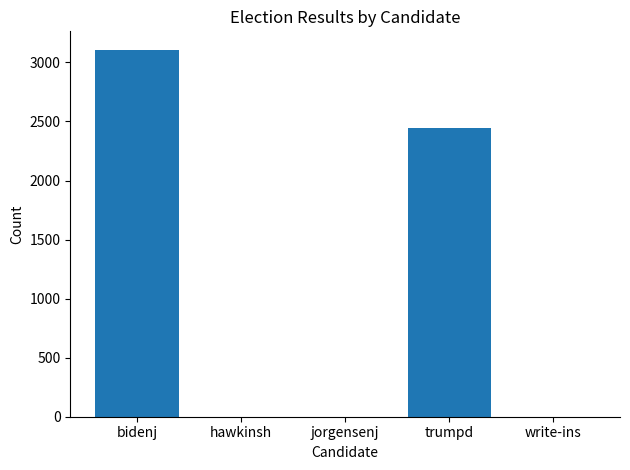

At which category does the chart reach its peak across all series?

bidenj